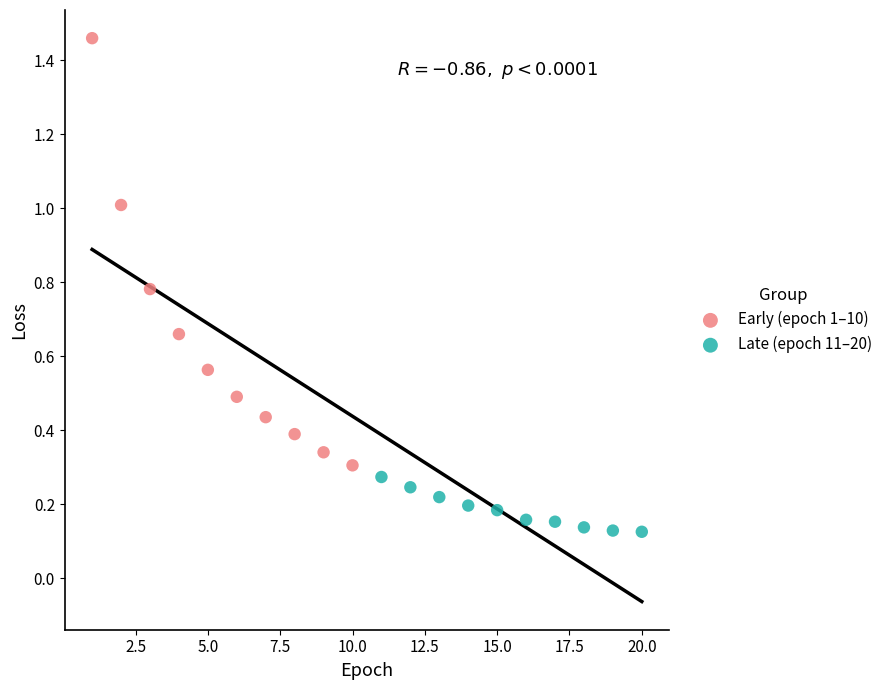

Which series contains the lowest Y value?

Late (epoch 11–20)